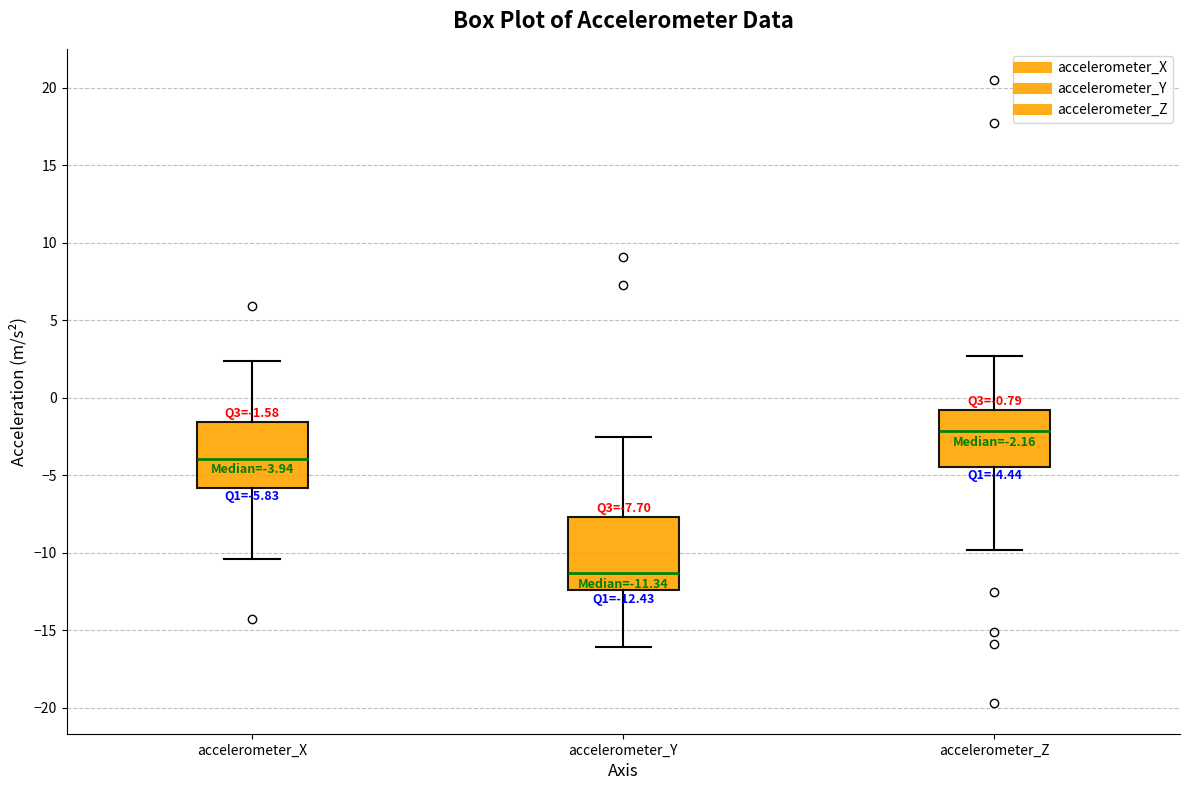

Which box's median line is the highest?

accelerometer_Z